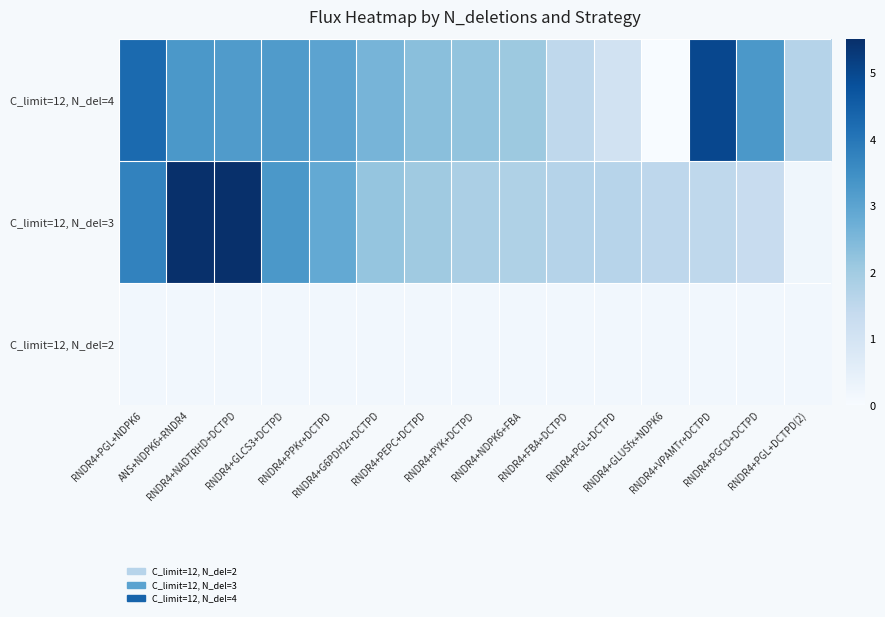

Rank the series at RNDR4+PGL+DCTPD from lowest to highest value.

C_limit=12, N_del=2, C_limit=12, N_del=4, C_limit=12, N_del=3